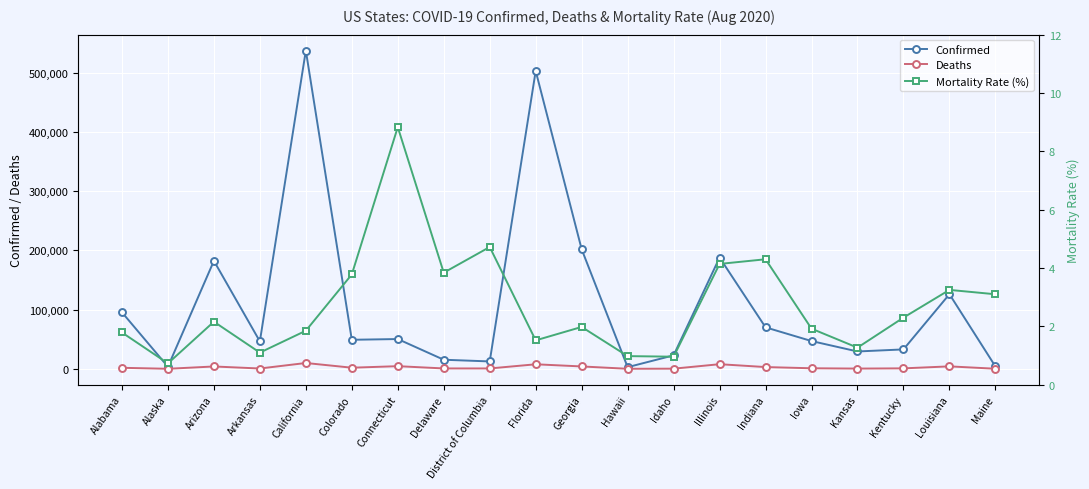

How many values in the Confirmed series exceed 48988?

9